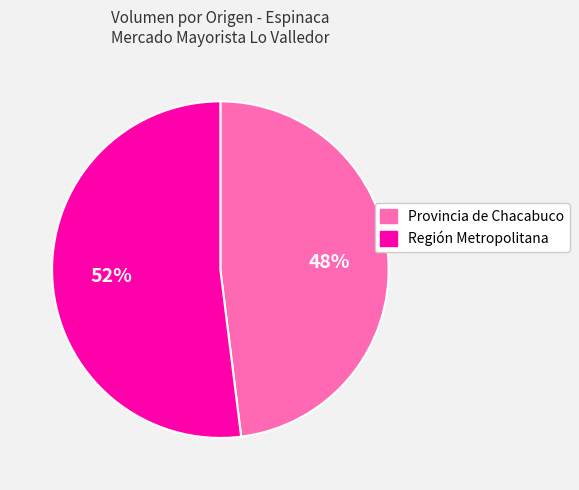

The Provincia de Chacabuco slice represents 48% of the pie. True or false?

True